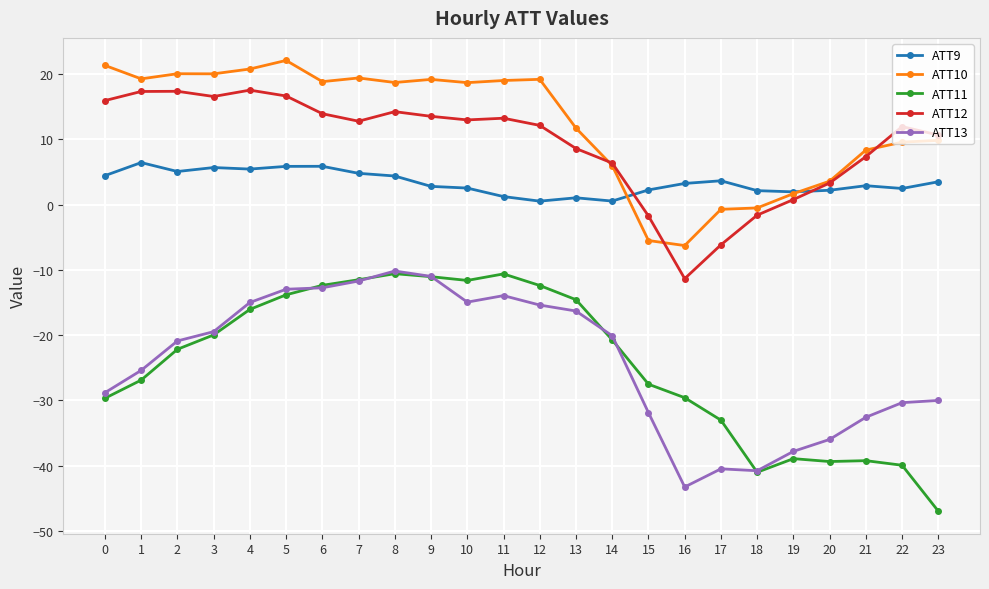

Is it true that ATT11 equals -4.9 at 5?

False